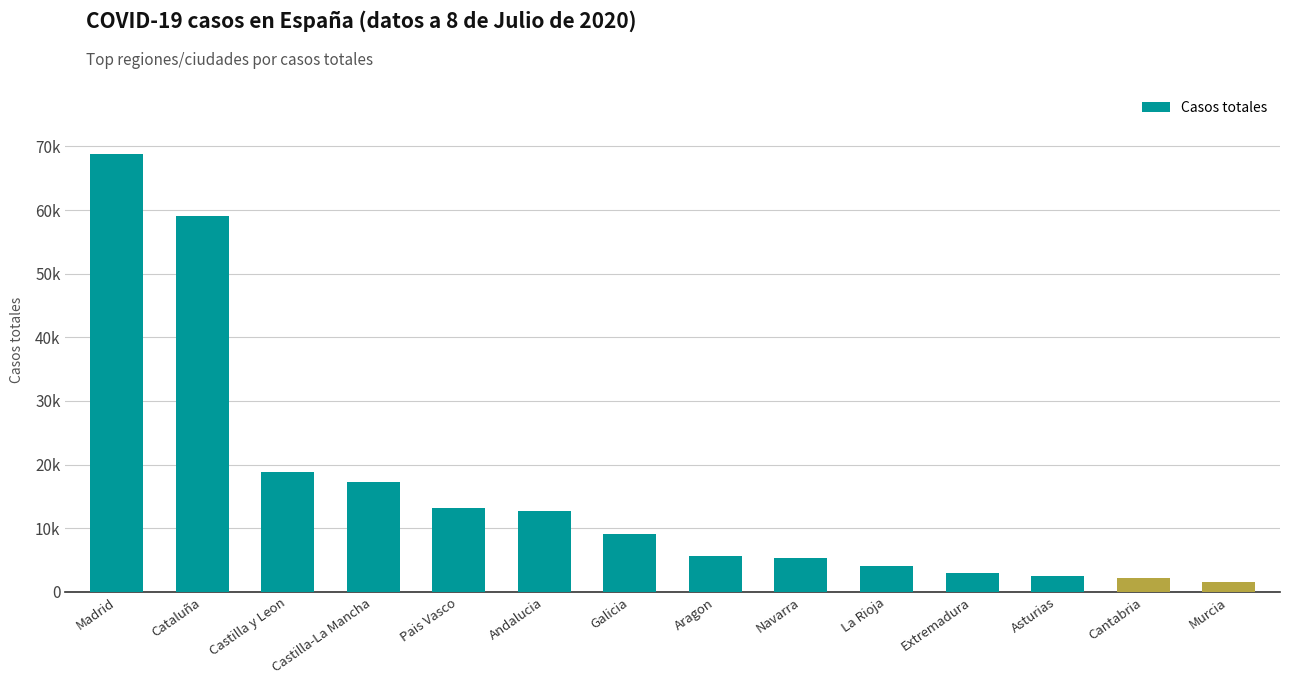

Are the bars horizontal?

No